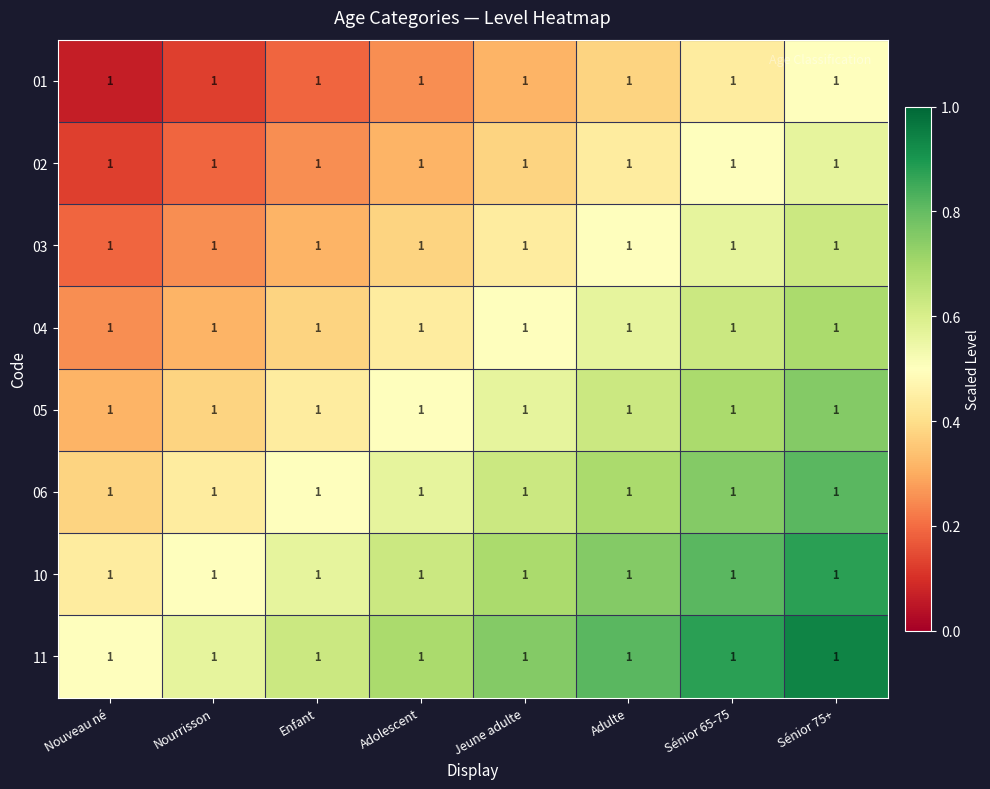

At which category is the sum across all series the highest?

Sénior 75+